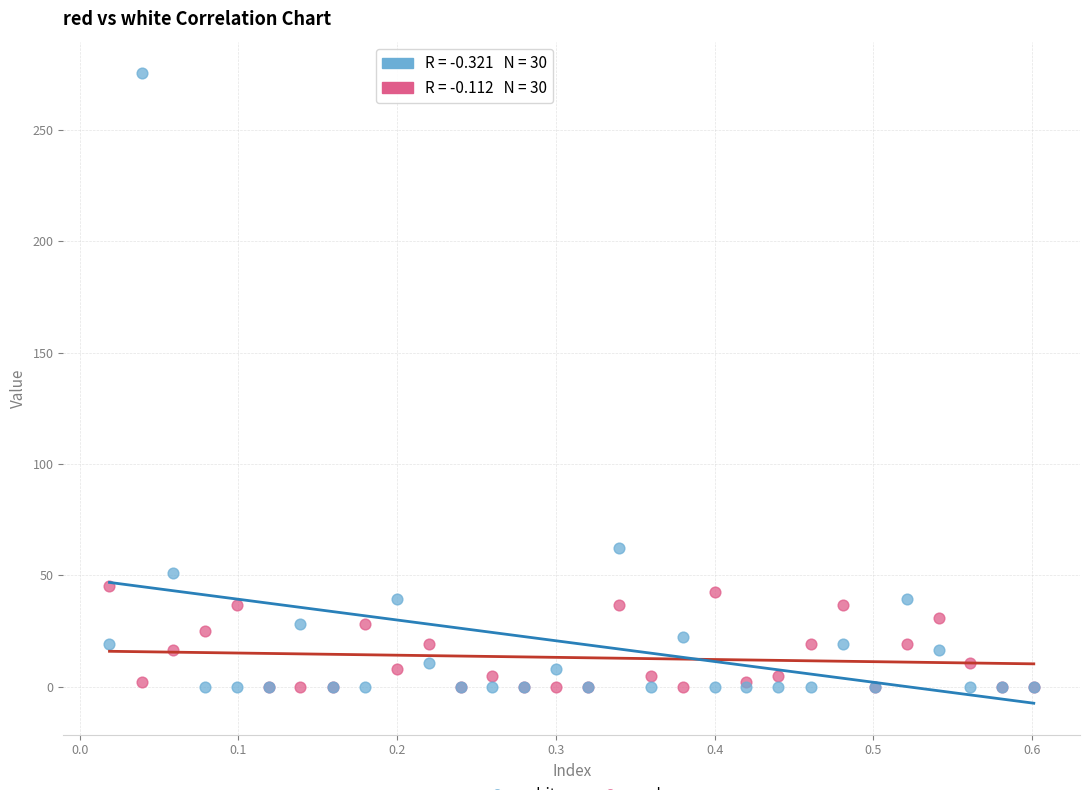

Across all series, what Y value is closest to 137?

62.5